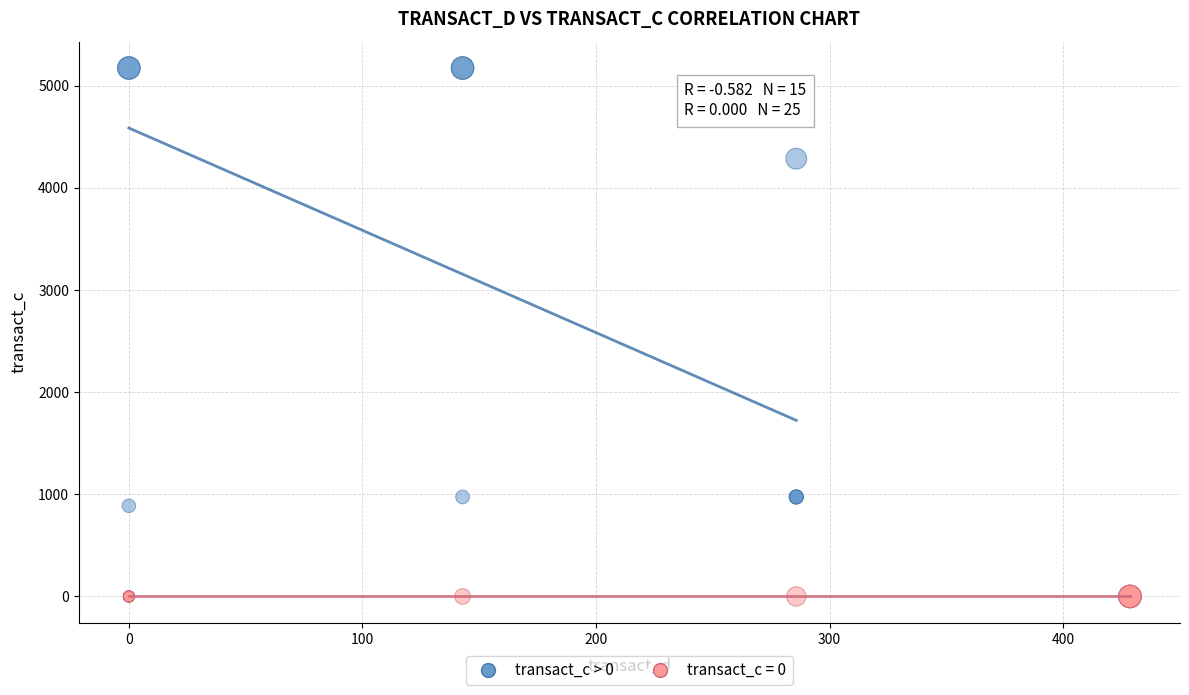

Which series reaches the maximum Y coordinate?

transact_c > 0